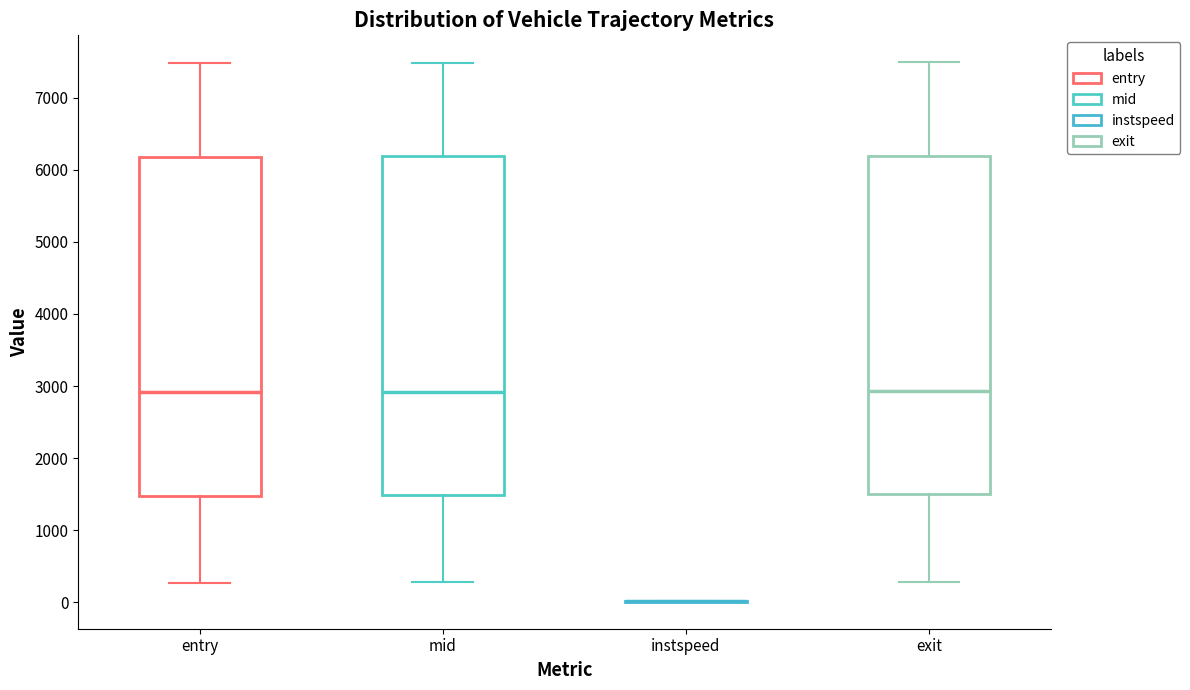

Reading left to right, transcribe this box plot: for each box, give where its median line is, the range the box spans, and where its two whiskers end, as read against the y-axis. The values are not printed on the chart, so give them approximately, as read against the axis.

entry: median 2900, box 1500 to 6200, whiskers 300 to 7500
mid: median 2900, box 1500 to 6200, whiskers 300 to 7500
instspeed: box collapsed to a line at 0, whiskers 0 to 0
exit: median 2900, box 1500 to 6200, whiskers 300 to 7500